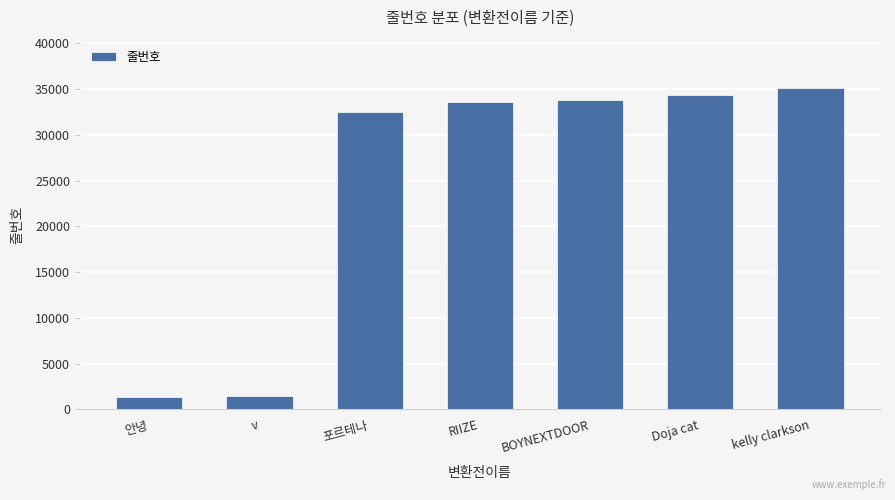

Are the bars grouped side by side (vs. stacked)?

No